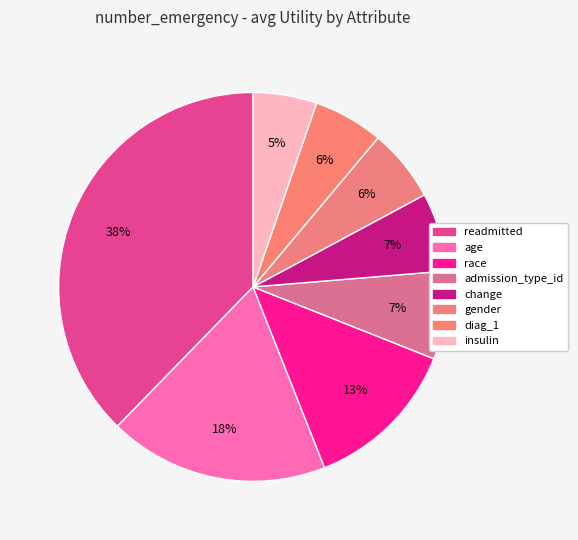

Count the number of slices in the pie.

8